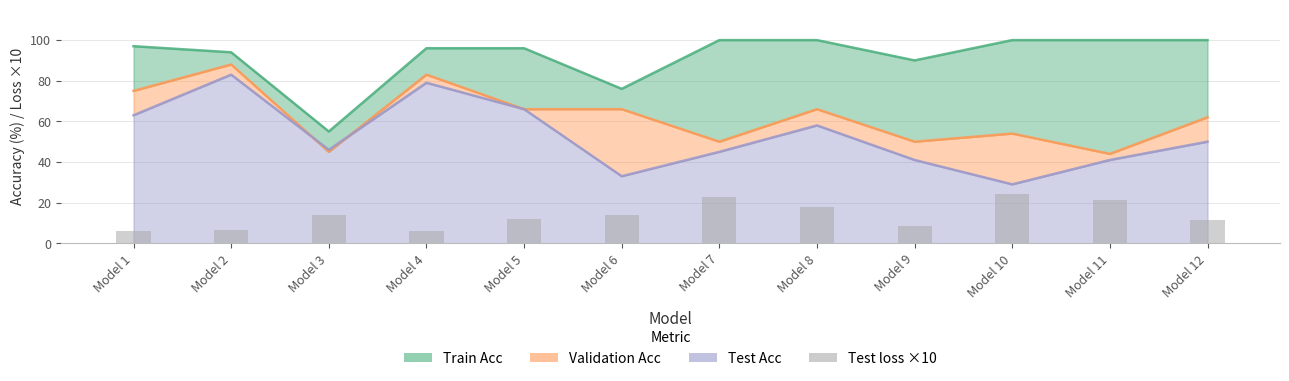

Is it true that the value at Model 2 is 1.9?

False